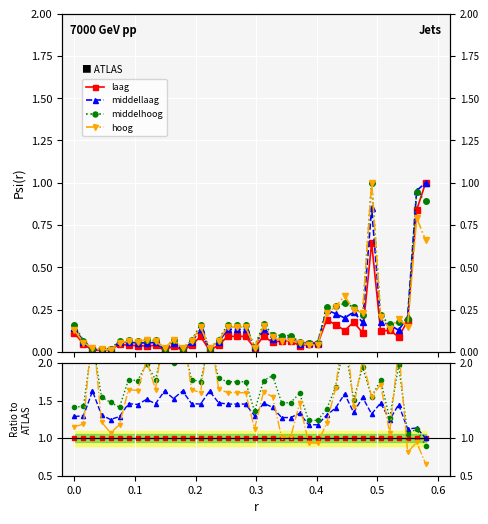

What is the value of the middelhoog point at the 20th from the left?

1.8